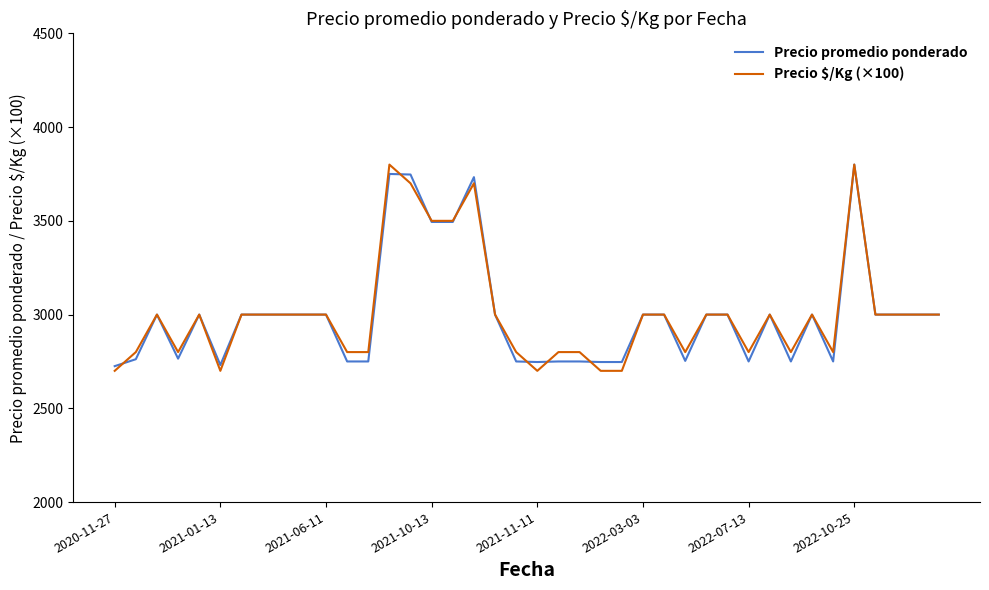

What is the smallest value displayed?

2700